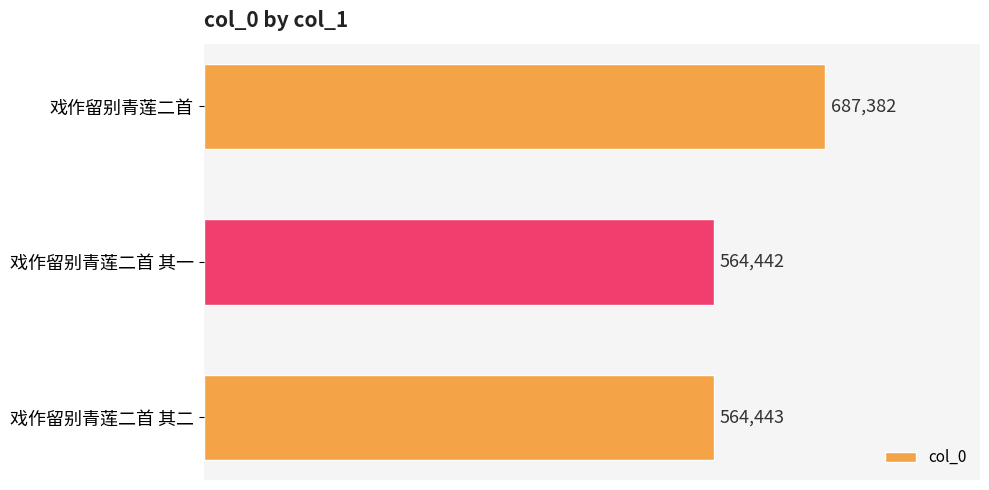

What is the smallest value displayed?

564442